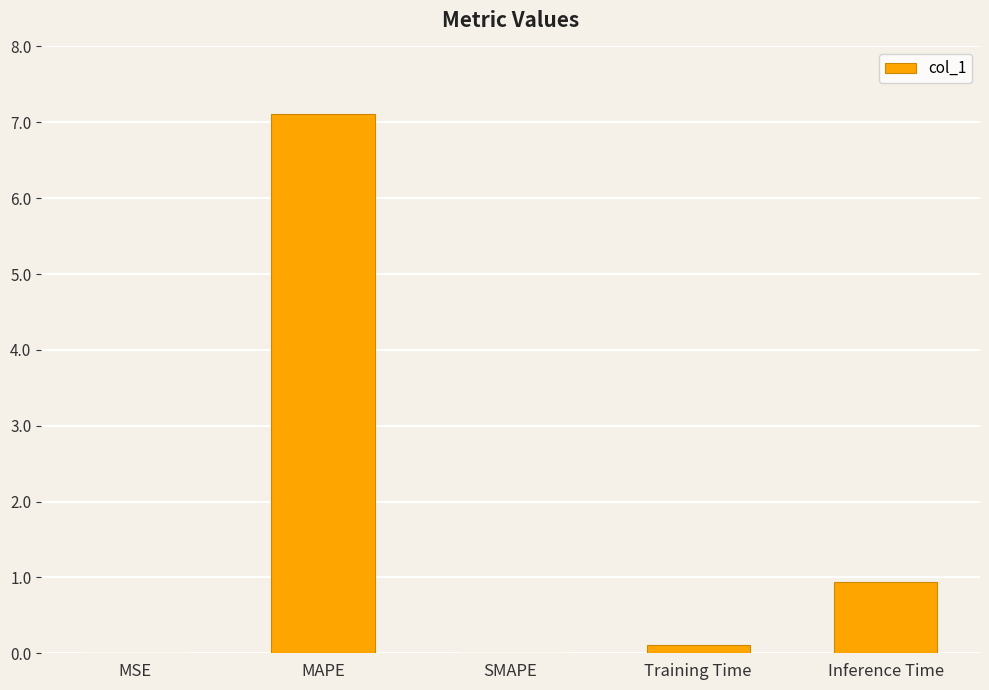

Between MAPE and SMAPE, which is larger?

MAPE